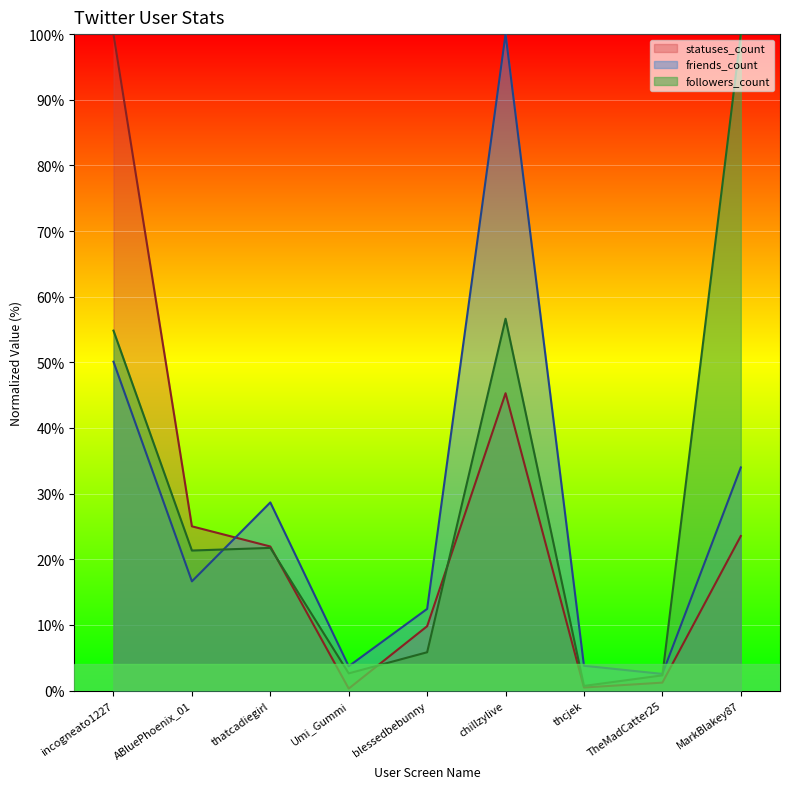

What is the label of the 3rd point from the left?

thatcadiegirl